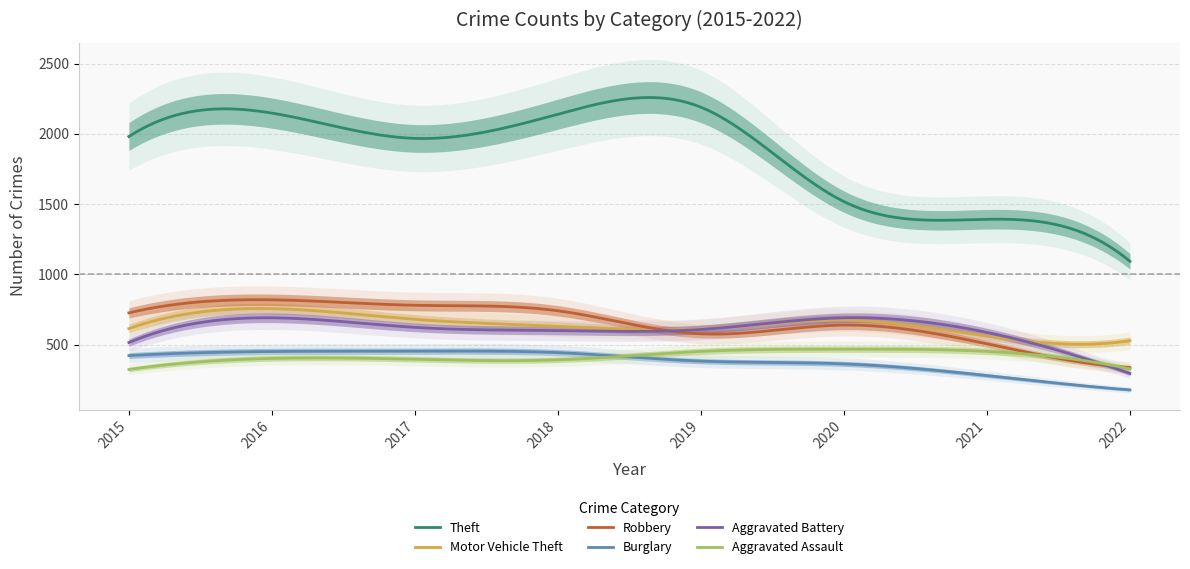

How many lines are shown in the chart?

6